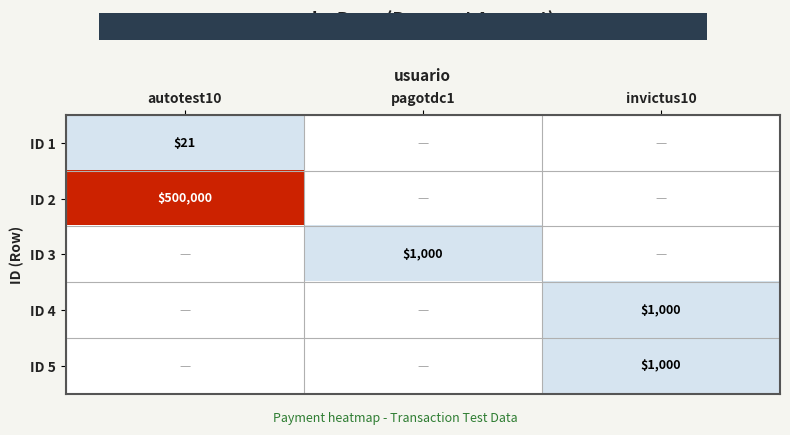

How many distinct data groups are displayed?

5